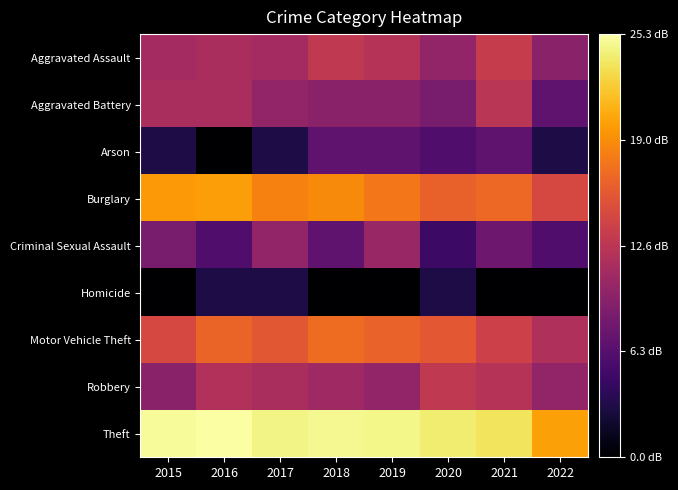

At how many categories does at least one series exceed 11?

8